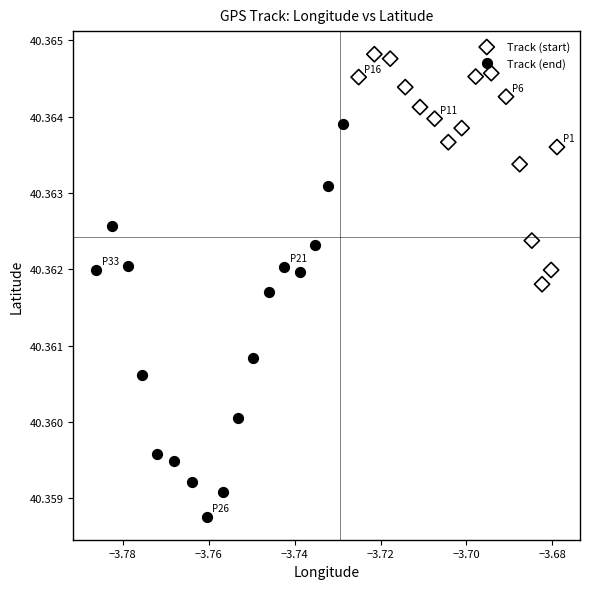

What are all the series names shown in the legend?

Track (start), Track (end)